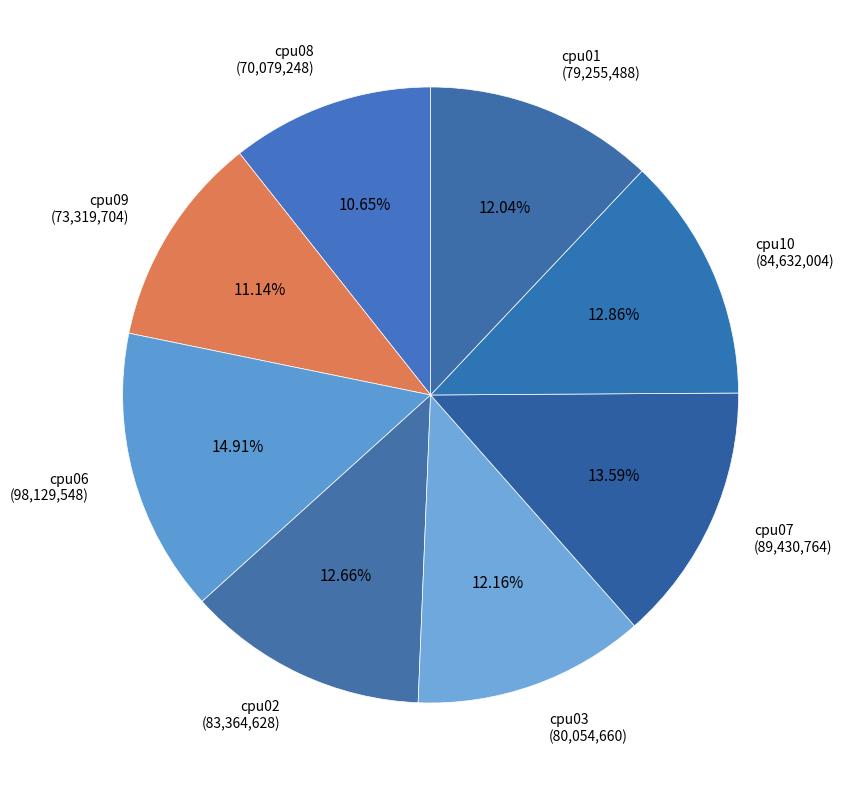

How many segments does this pie chart have?

8